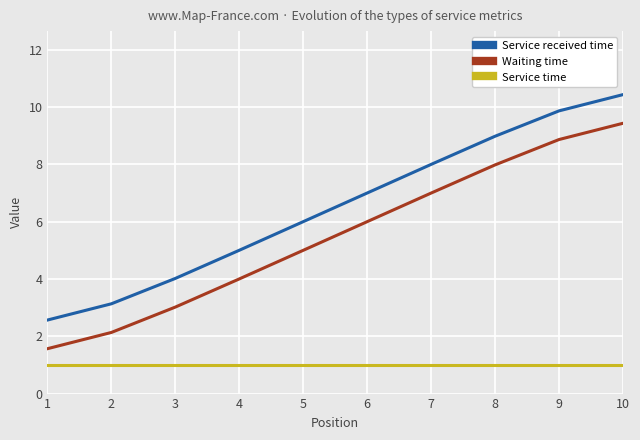

What is the difference between the highest and lowest values at 6?

6.0